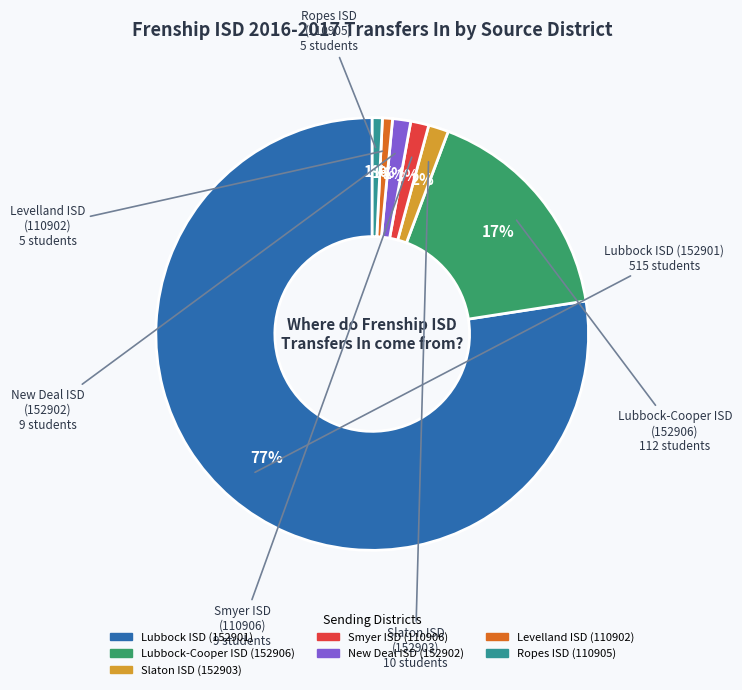

Which category has the biggest portion of the pie?

Lubbock ISD (152901)